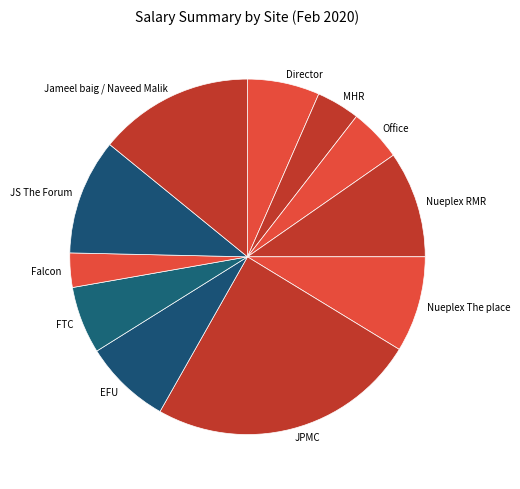

Which slice is the smallest?

Falcon